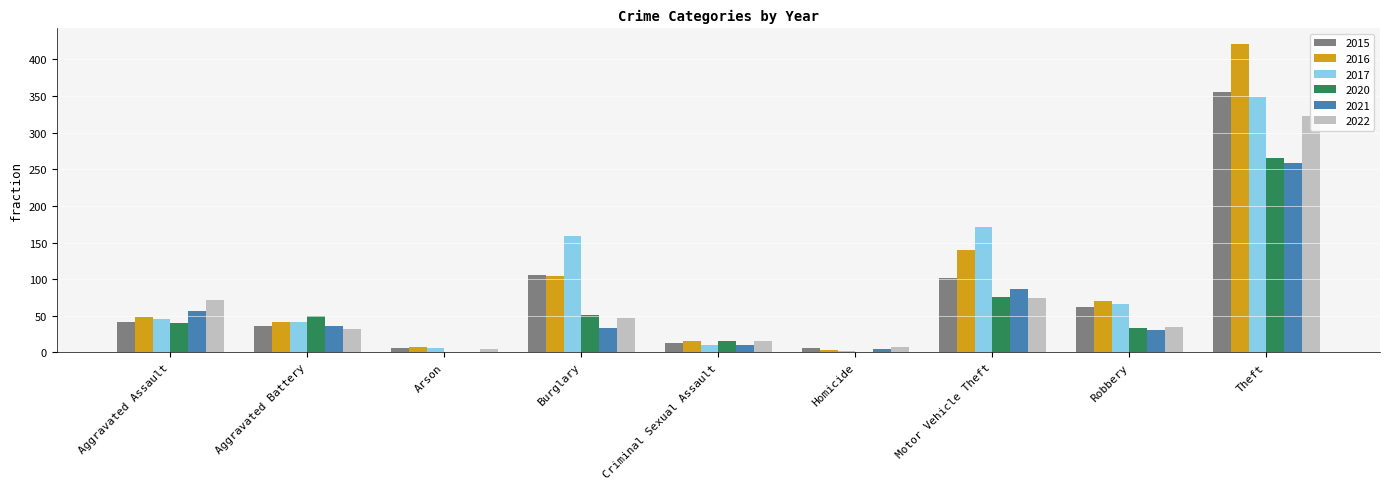

Rank the categories by 2016 value from highest to lowest.

Theft, Motor Vehicle Theft, Burglary, Robbery, Aggravated Assault, Aggravated Battery, Criminal Sexual Assault, Arson, Homicide